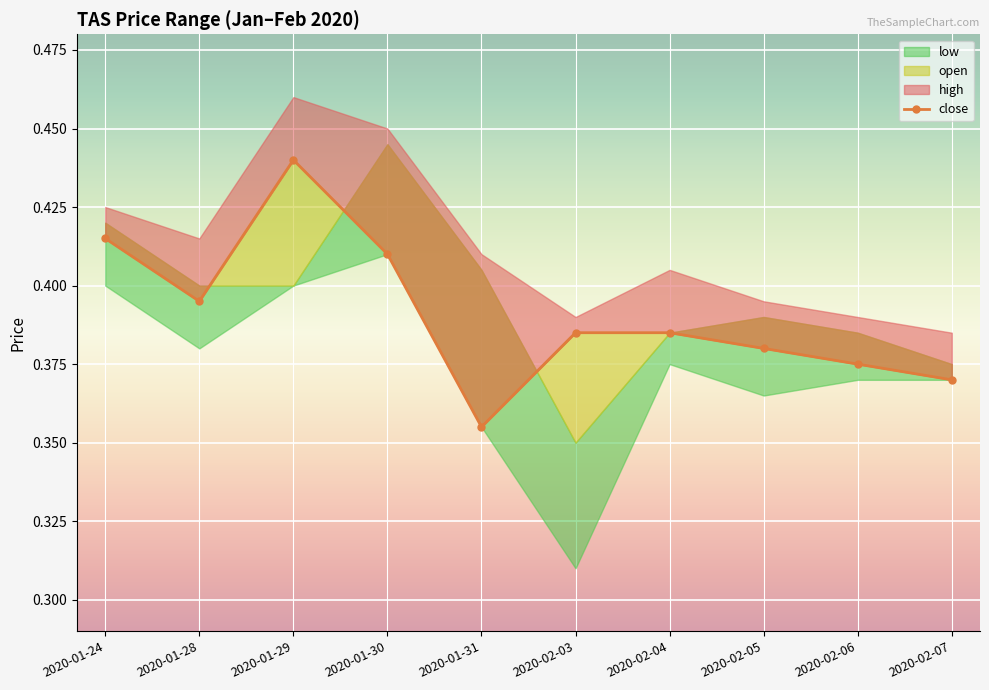

Which has a higher value, 2020-02-07 or 2020-02-04?

2020-02-04